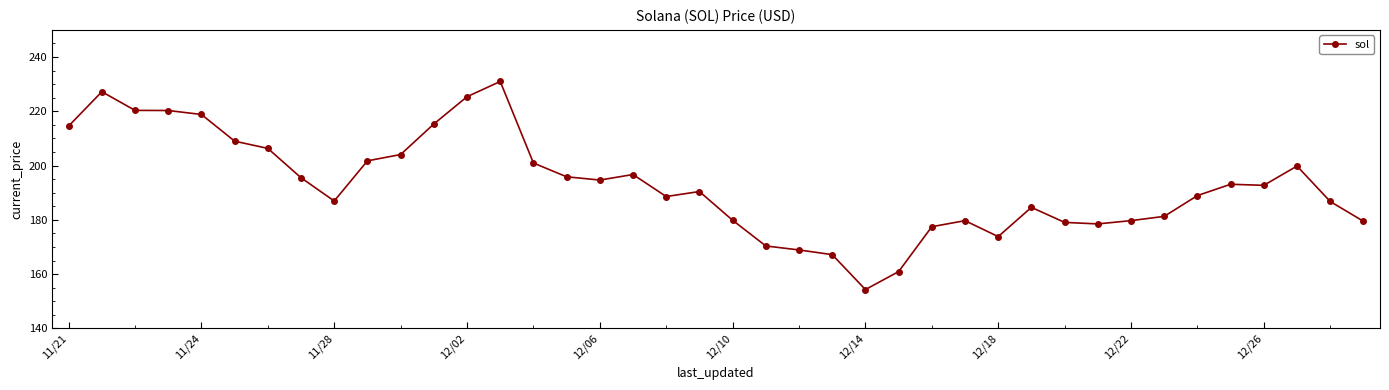

What is the average value?

193.0